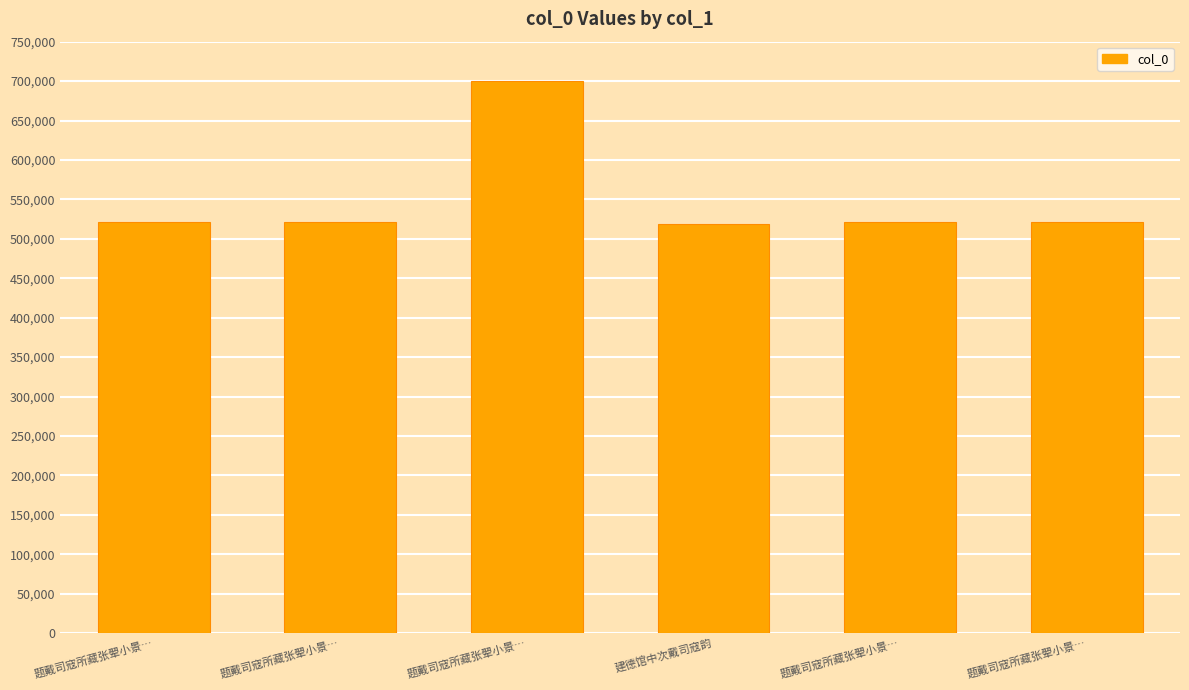

What is the label of the 3rd bar from the left?

题戴司寇所藏张翚小景…